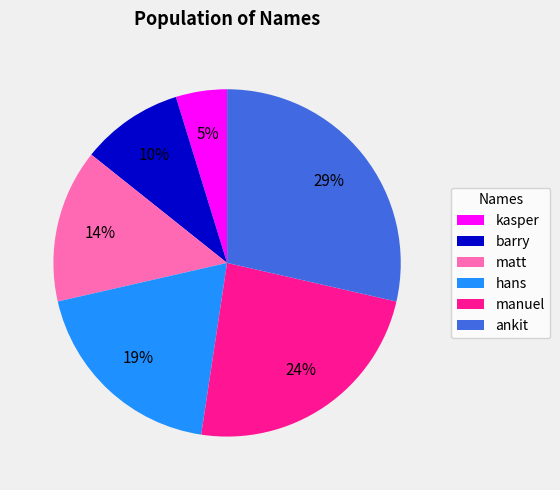

Combined, do barry and kasper account for over 50%?

No